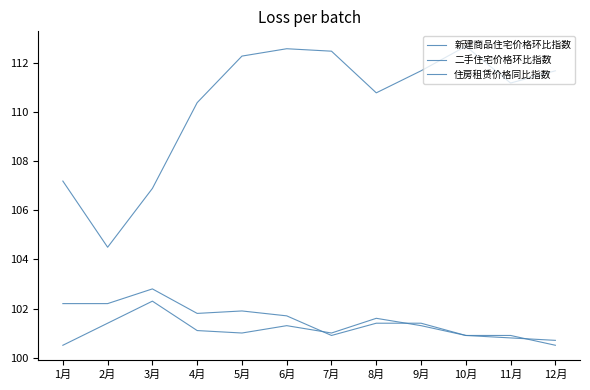

Does the chart have visible grid lines?

No